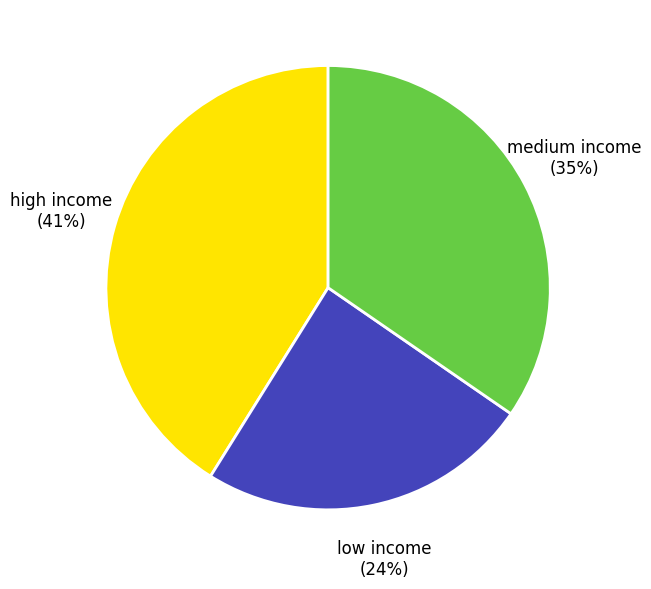

What percentage is the high income slice, to the nearest percent?

41%